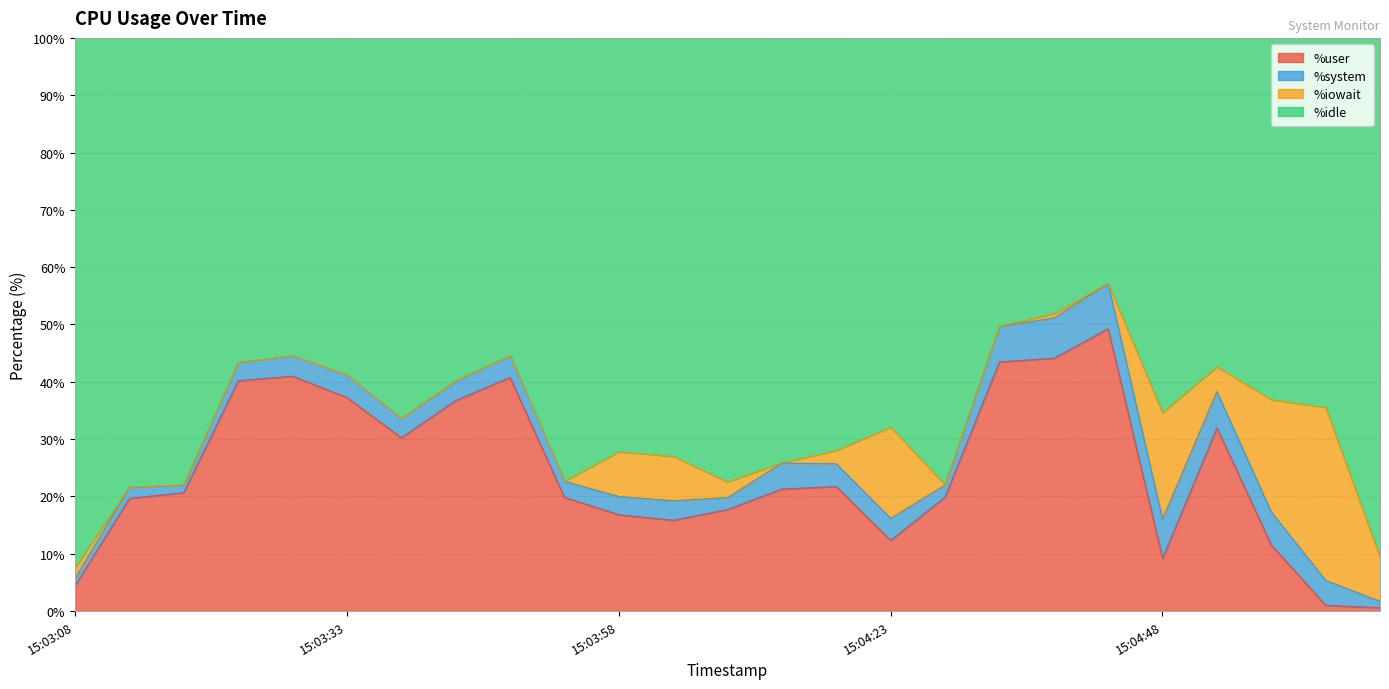

Is the value of %idle at 15:04:43 greater than the value of %user at 15:05:08?

Yes